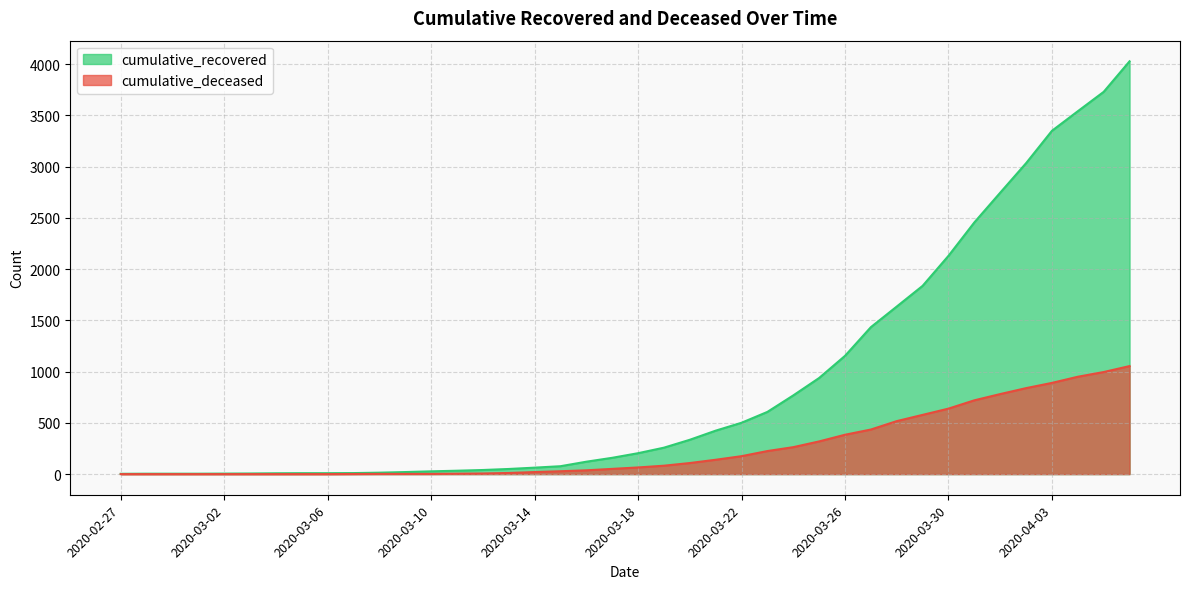

True or false: cumulative_recovered has more than 2 interior local peaks.

False